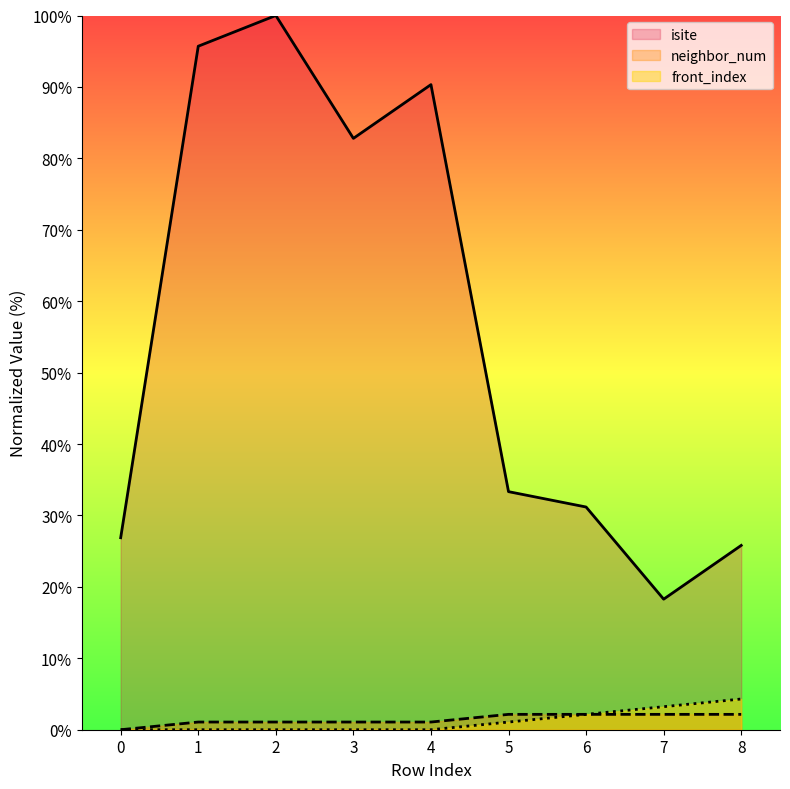

Which series has the largest range (max minus min)?

isite